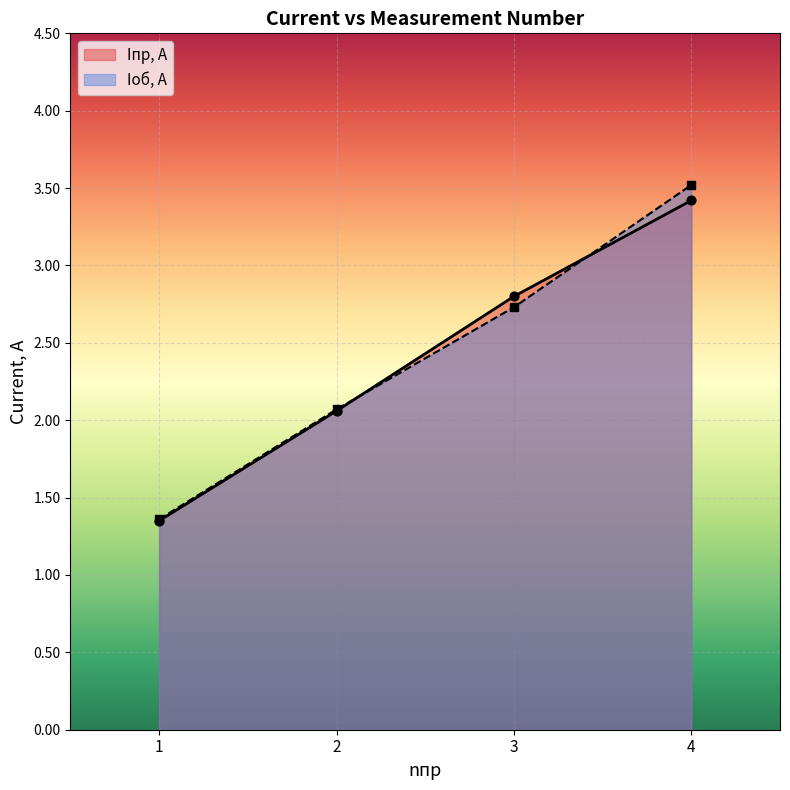

Which series has the largest Y range (max minus min)?

Iоб, А